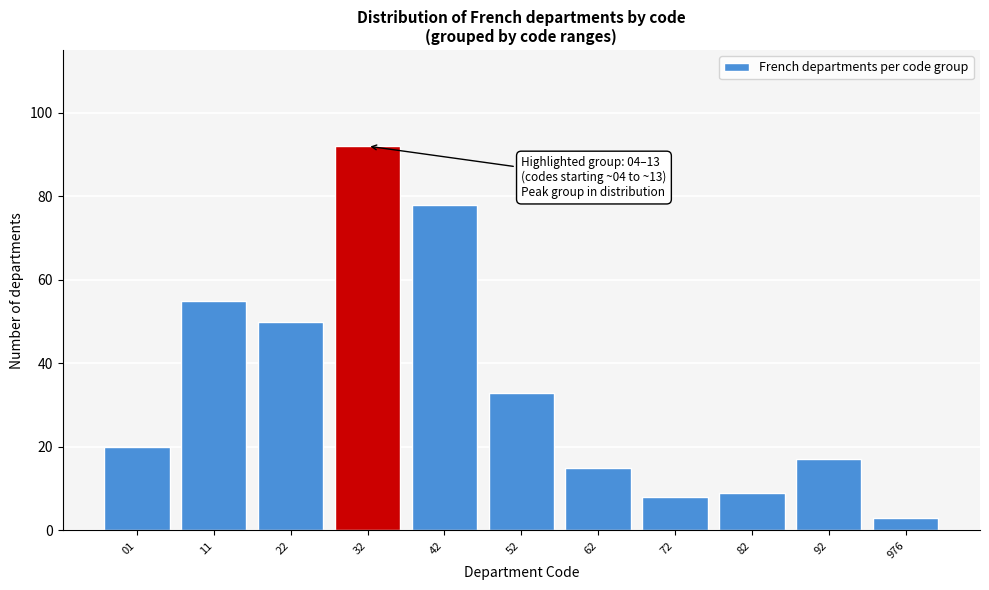

Reading left to right, extract all data points from this chart.

01=20	11=55	22=50	32=92	42=78	52=33	62=15	72=8	82=9	92=17	976=3